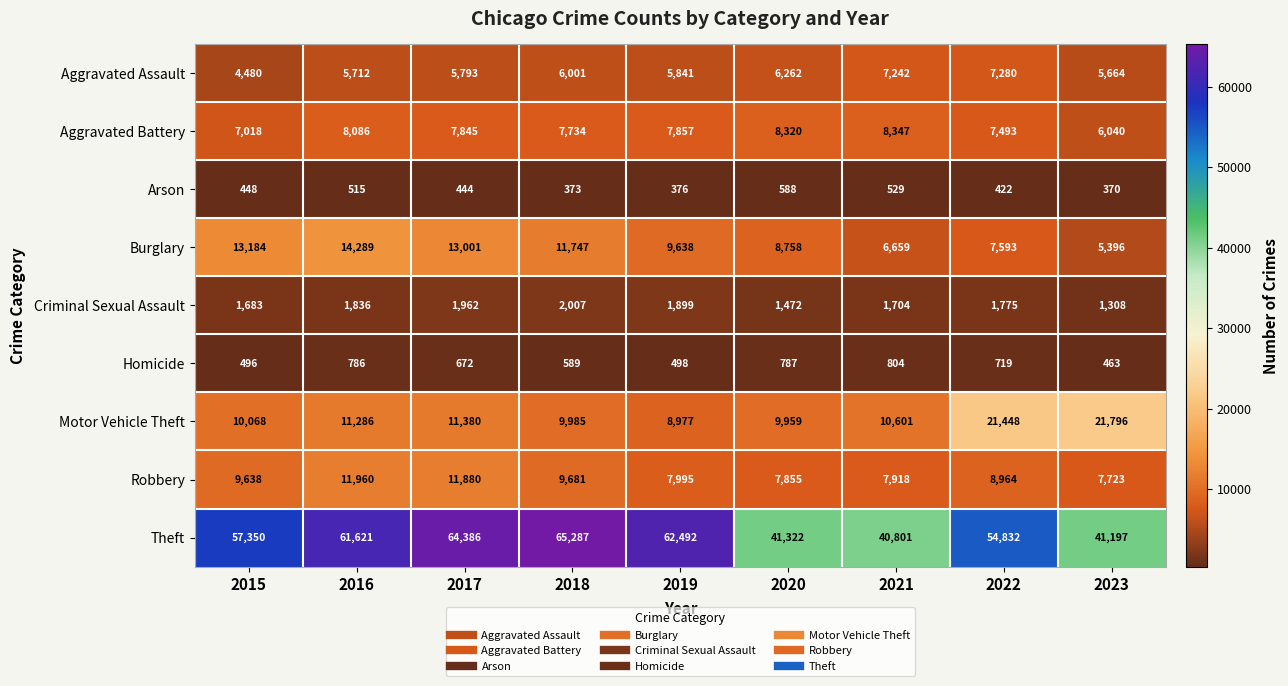

Is the value of Robbery at 2018 greater than the value of Arson at 2020?

Yes